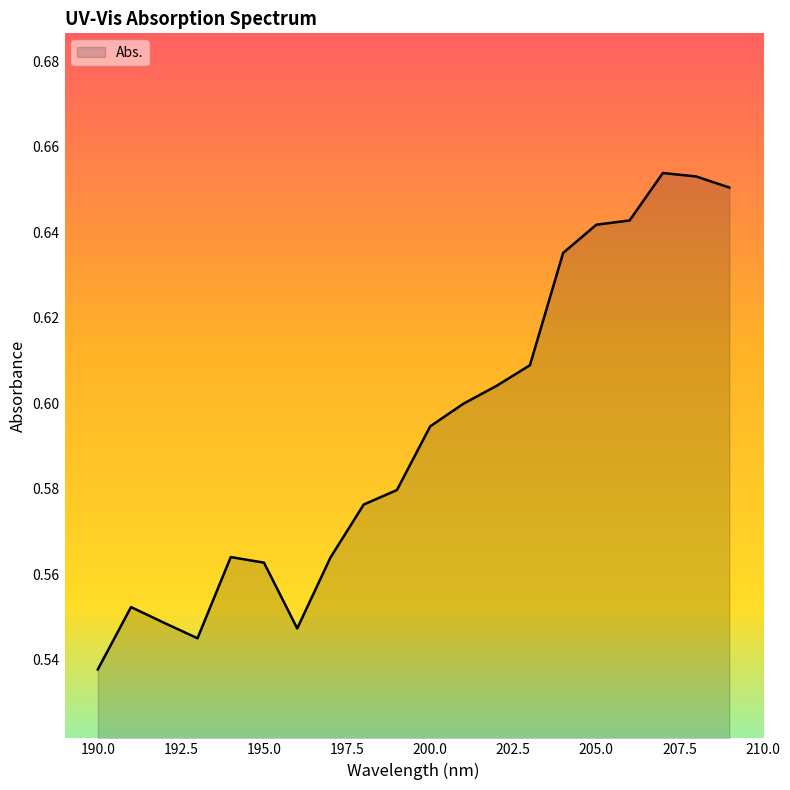

Count the number of data series in this chart.

1